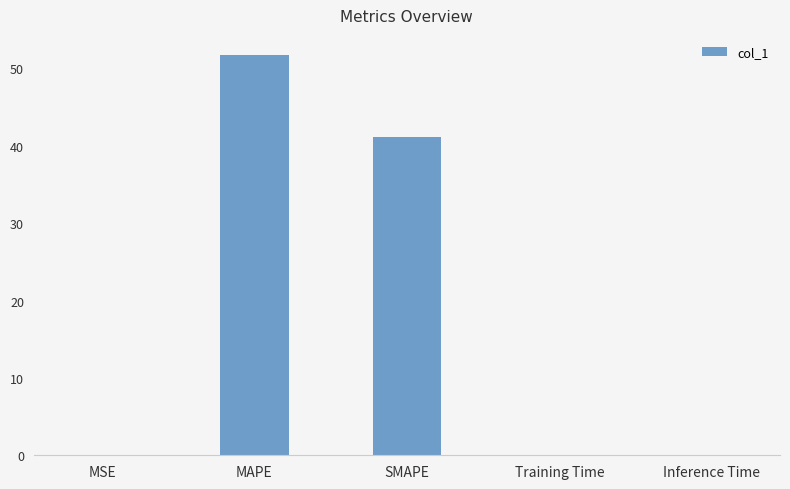

The chart shows a value of 24.2 at SMAPE. True or false?

False